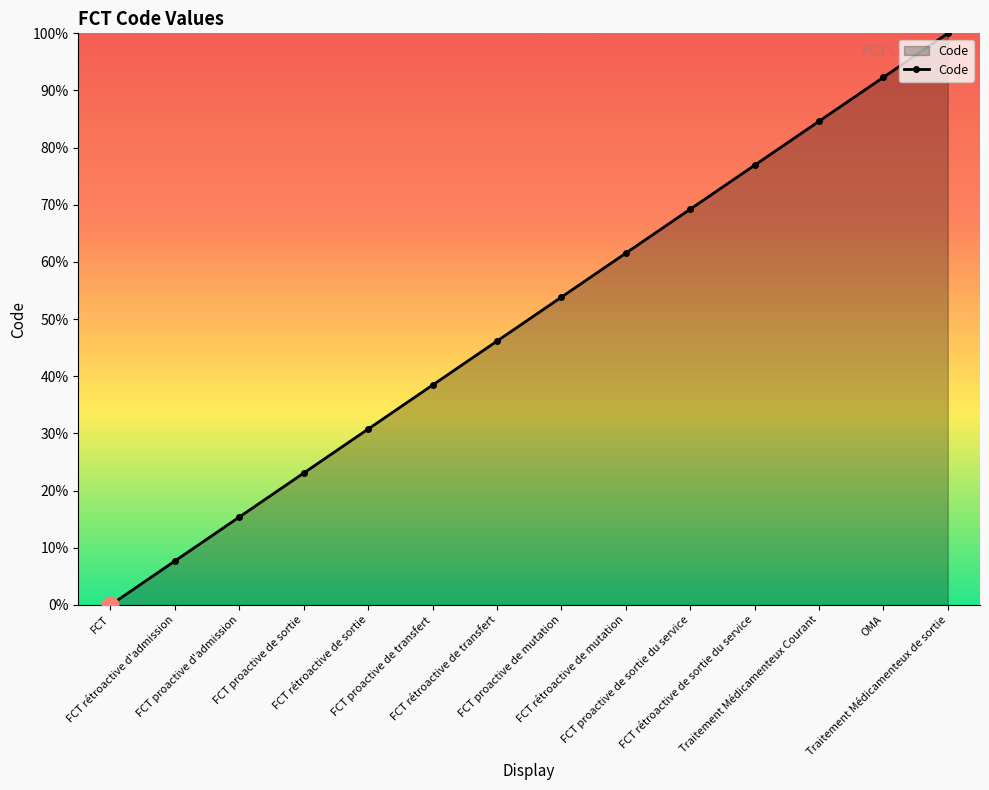

Which category has the highest value across all series?

Traitement Médicamenteux de sortie